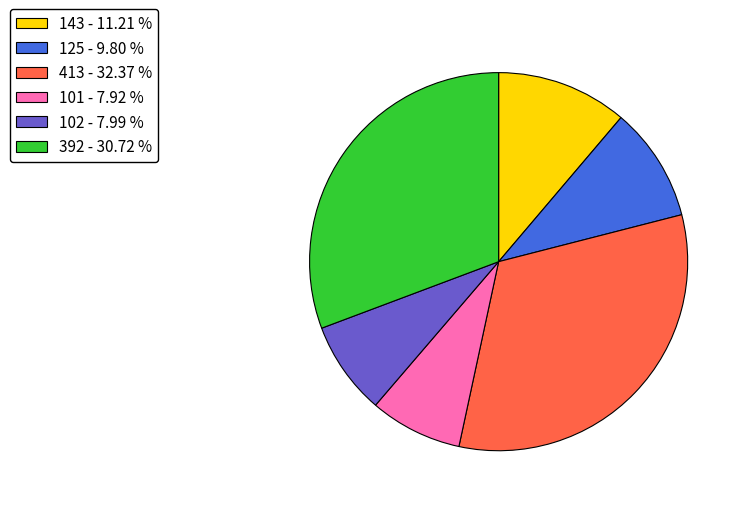

What is the ratio of the value at 143 to the value at 392?

0.4